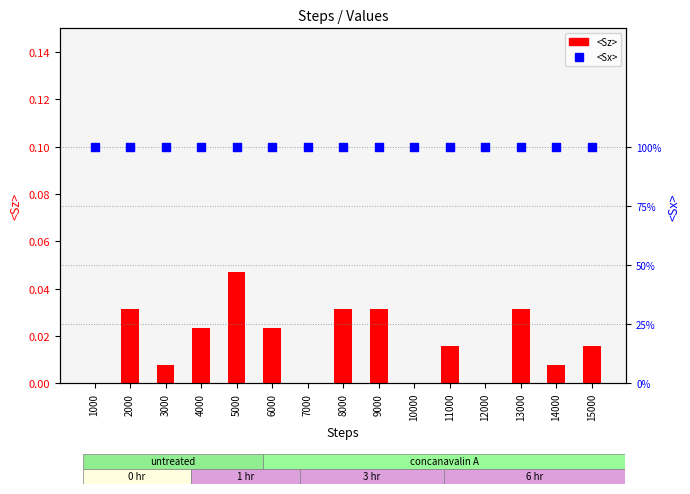

Is the value of <Sz> at 11000 greater than the value of <Sx> at 1000?

No